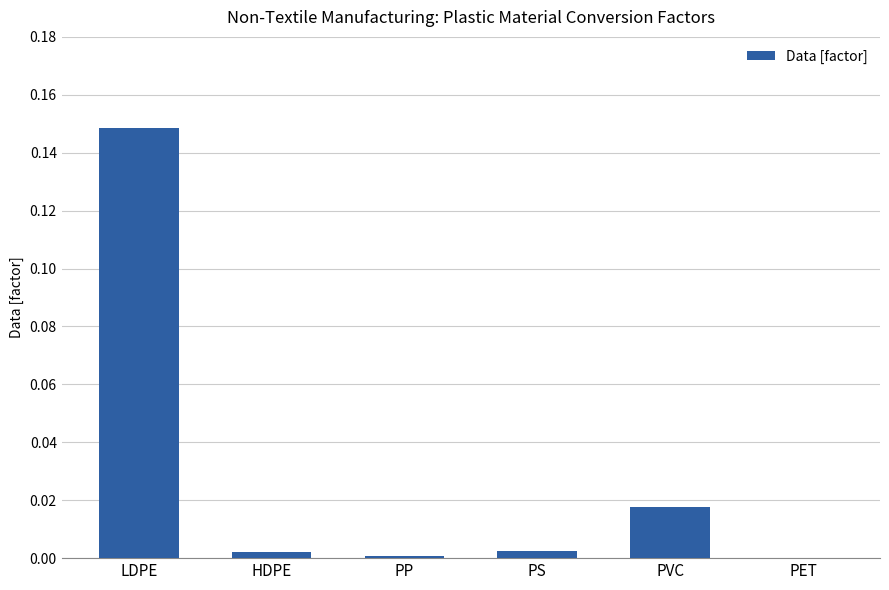

True or false: the data shows 0.0 at PS.

True